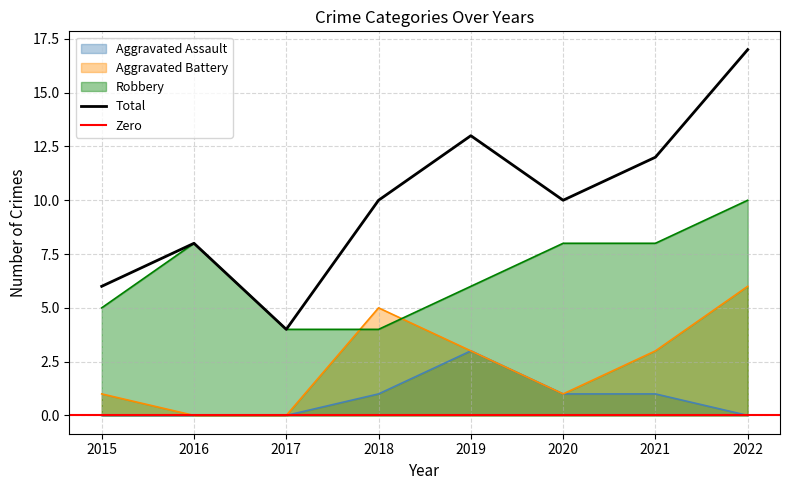

Reading left to right, list all the values displayed in this chart.

Aggravated Assault: 0	0	0	1	3	1	1	0
Aggravated Battery: 1	0	0	5	3	1	3	6
Robbery: 5	8	4	4	6	8	8	10
Total: 6	8	4	10	13	10	12	17